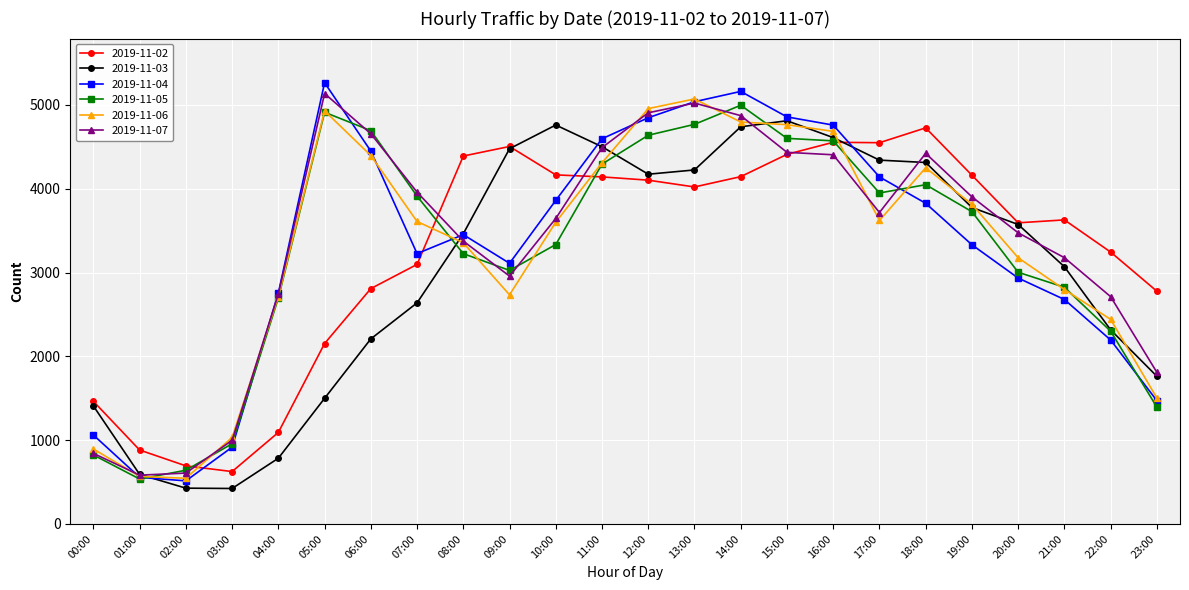

After their last crossing, which series has the higher values: 2019-11-03 or 2019-11-07?

2019-11-07